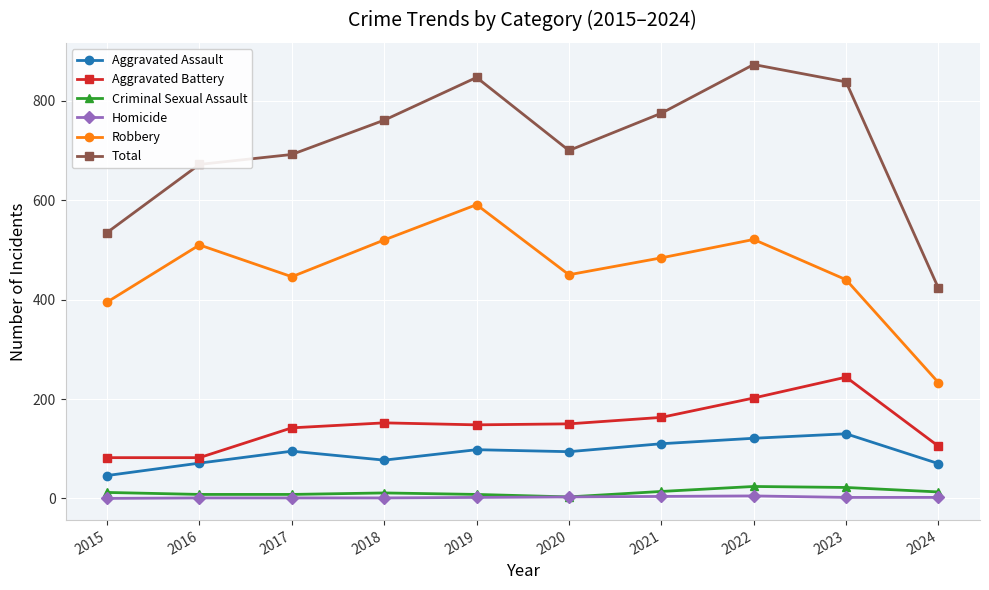

How many interior local valleys does the Total series have?

1